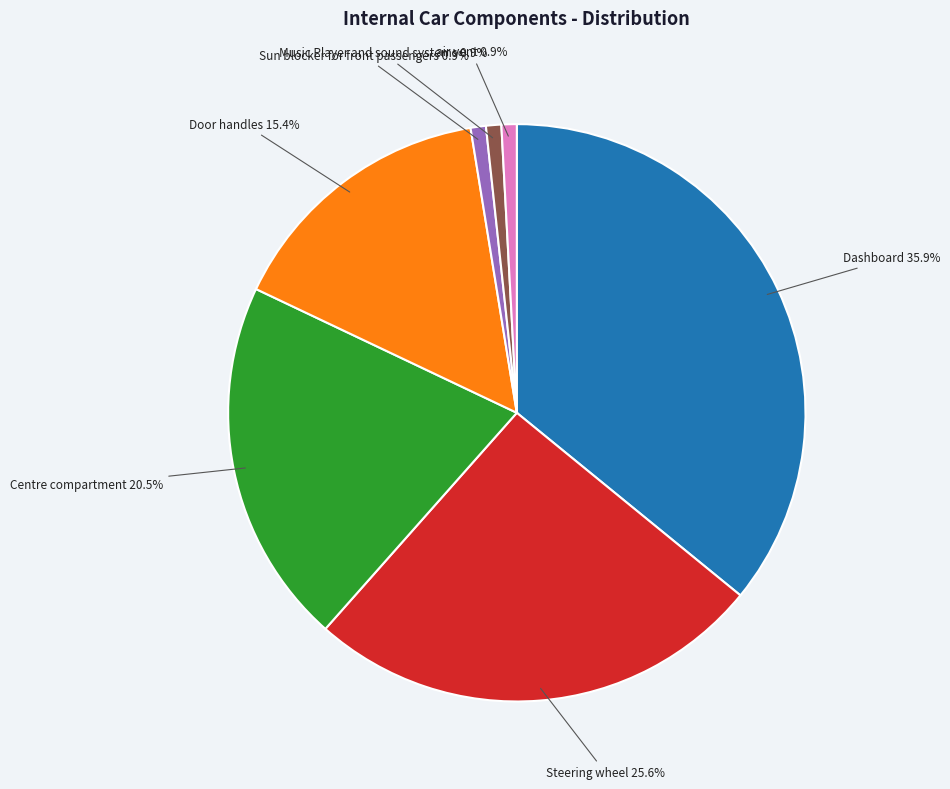

Does any single category account for the majority?

No